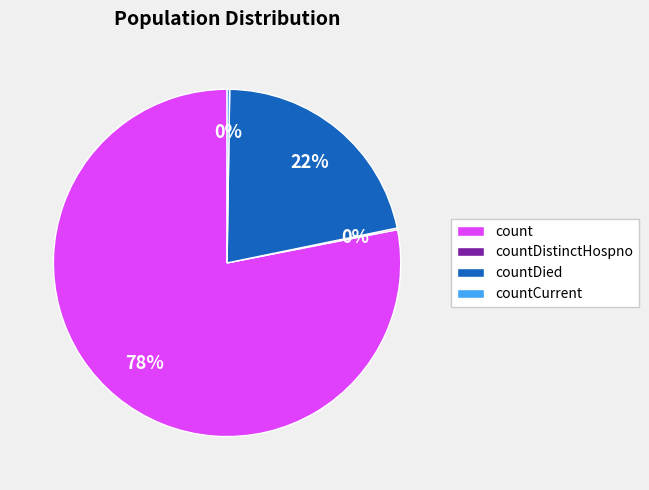

To the nearest percent, what portion does count represent?

78%